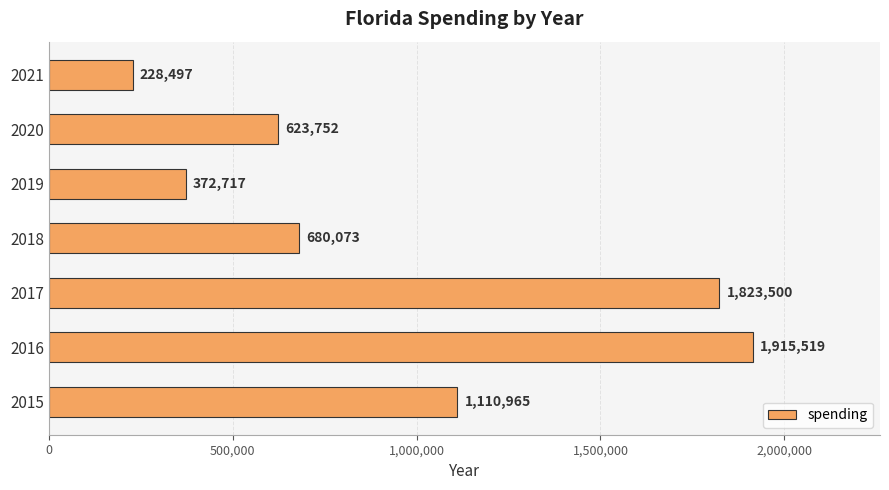

Which category has the highest value across all series?

2016